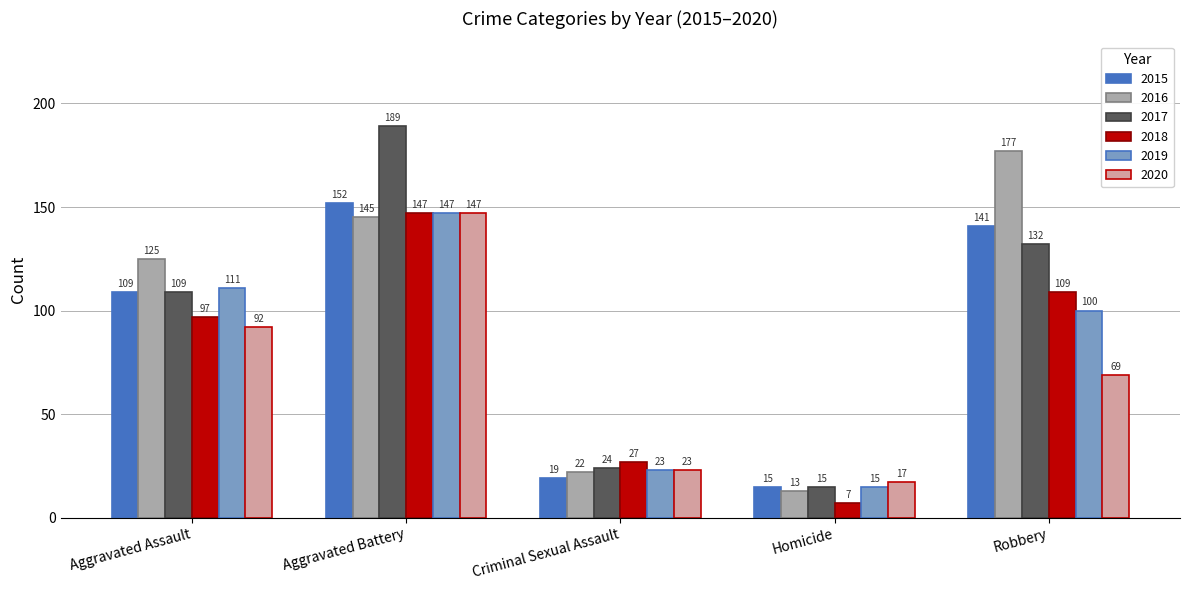

At which category does the chart reach its peak across all series?

Aggravated Battery